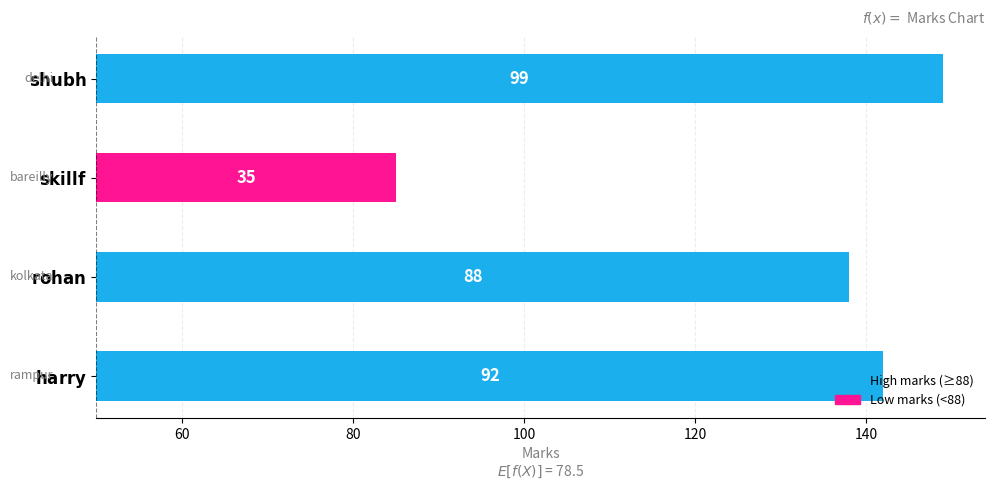

What is the difference between the maximum and minimum values?

64